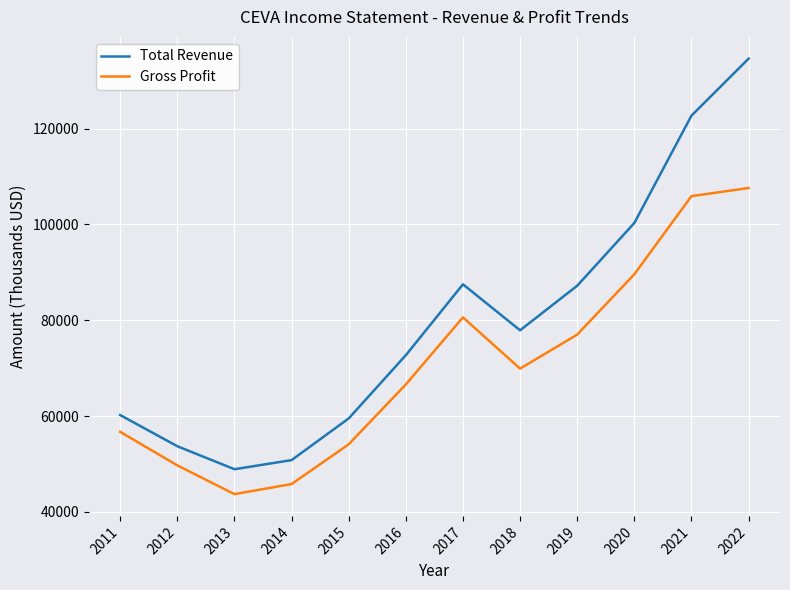

True or false: Total Revenue has more than 2 interior local peaks.

False